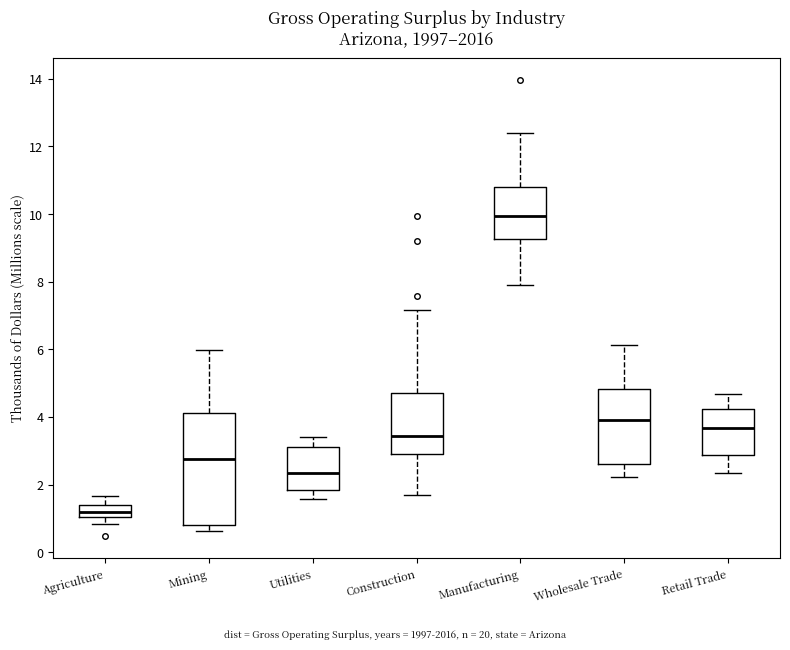

Reading left to right, transcribe this box plot: for each box, give where its median line is, the range the box spans, and where its two whiskers end, as read against the y-axis. The values are not printed on the chart, so give them approximately, as read against the axis.

Agriculture: median 1.2, box 1.0 to 1.4, whiskers 0.8 to 1.6
Mining: median 2.8, box 0.8 to 4.2, whiskers 0.6 to 6.0
Utilities: median 2.4, box 1.8 to 3.2, whiskers 1.6 to 3.4
Construction: median 3.4, box 3.0 to 4.6, whiskers 1.6 to 7.2
Manufacturing: median 10.0, box 9.2 to 10.8, whiskers 8.0 to 12.4
Wholesale Trade: median 4.0, box 2.6 to 4.8, whiskers 2.2 to 6.2
Retail Trade: median 3.6, box 2.8 to 4.2, whiskers 2.4 to 4.6